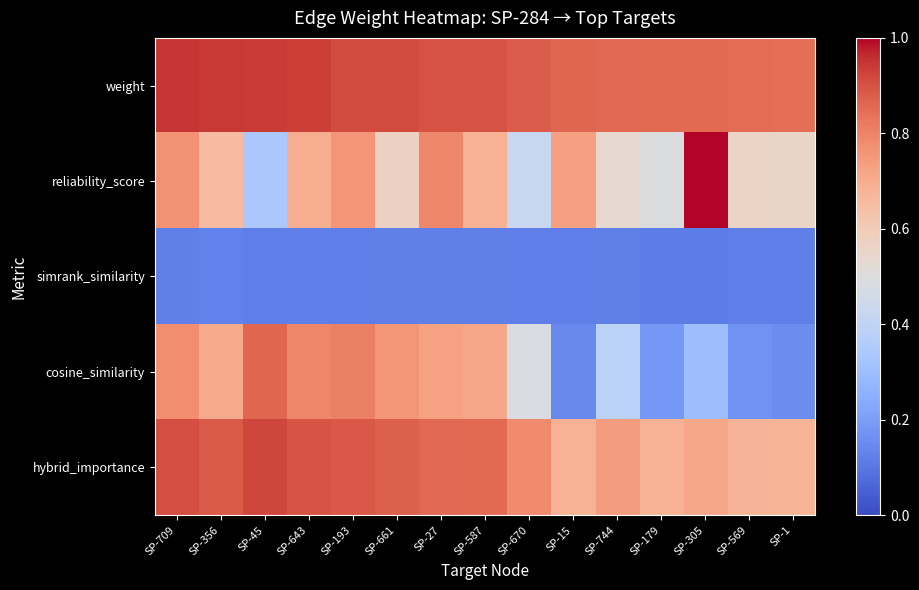

Reading left to right, extract all data points from this chart.

weight: SP-709=0.9	SP-356=0.9	SP-45=0.9	SP-643=0.9	SP-193=0.9	SP-661=0.9	SP-27=0.9	SP-587=0.9	SP-670=0.9	SP-15=0.9	SP-744=0.9	SP-179=0.9	SP-305=0.9	SP-569=0.8	SP-1=0.8
reliability_score: SP-709=0.8	SP-356=0.7	SP-45=0.3	SP-643=0.7	SP-193=0.8	SP-661=0.6	SP-27=0.8	SP-587=0.7	SP-670=0.4	SP-15=0.7	SP-744=0.5	SP-179=0.5	SP-305=1.0	SP-569=0.6	SP-1=0.6
simrank_similarity: SP-709=0.1	SP-356=0.1	SP-45=0.1	SP-643=0.1	SP-193=0.1	SP-661=0.1	SP-27=0.1	SP-587=0.1	SP-670=0.1	SP-15=0.1	SP-744=0.1	SP-179=0.1	SP-305=0.1	SP-569=0.1	SP-1=0.1
cosine_similarity: SP-709=0.8	SP-356=0.7	SP-45=0.9	SP-643=0.8	SP-193=0.8	SP-661=0.8	SP-27=0.7	SP-587=0.7	SP-670=0.5	SP-15=0.1	SP-744=0.4	SP-179=0.2	SP-305=0.3	SP-569=0.2	SP-1=0.2
hybrid_importance: SP-709=0.9	SP-356=0.9	SP-45=0.9	SP-643=0.9	SP-193=0.9	SP-661=0.9	SP-27=0.9	SP-587=0.9	SP-670=0.8	SP-15=0.7	SP-744=0.7	SP-179=0.7	SP-305=0.7	SP-569=0.7	SP-1=0.7